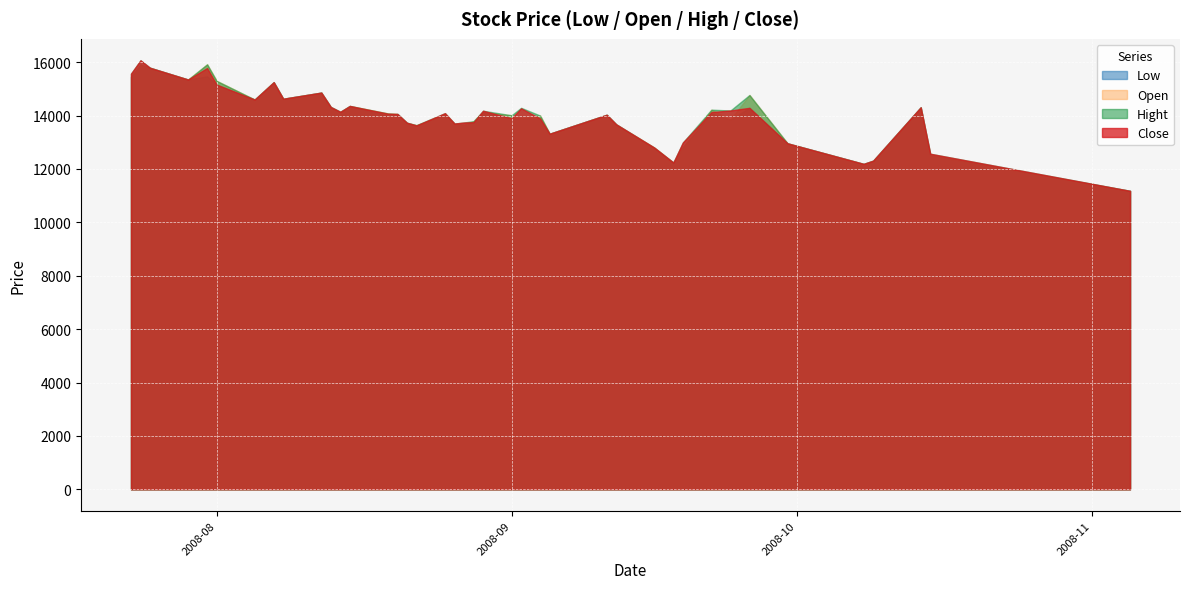

Is the value of Close at 2008-08-29 greater than the value of Open at 2008-08-19?

Yes